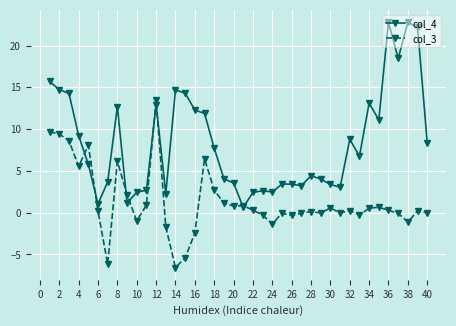

True or false: col_4 has more than 0 points higher than both neighbors.

True